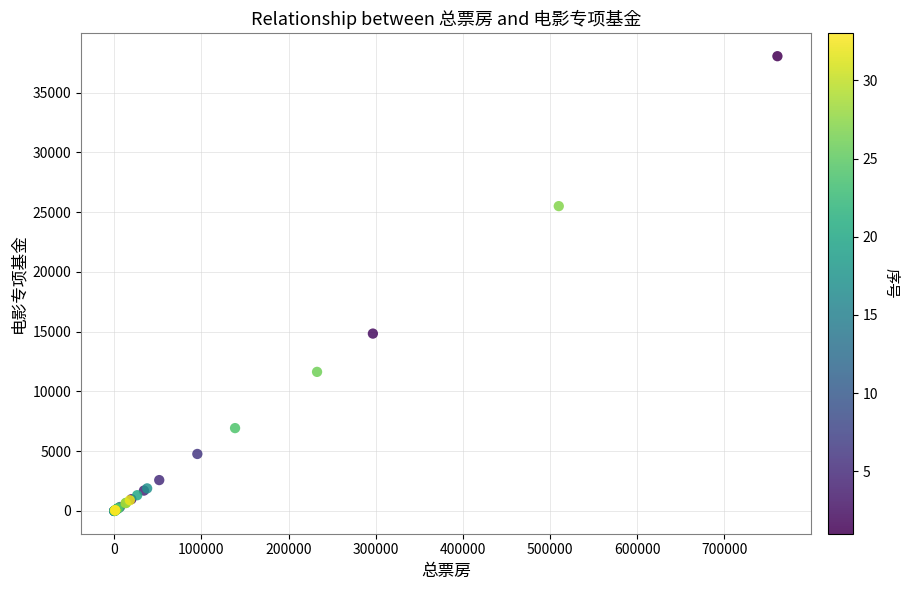

What Y value in the scatter plot is closest to 19019?

14837.5